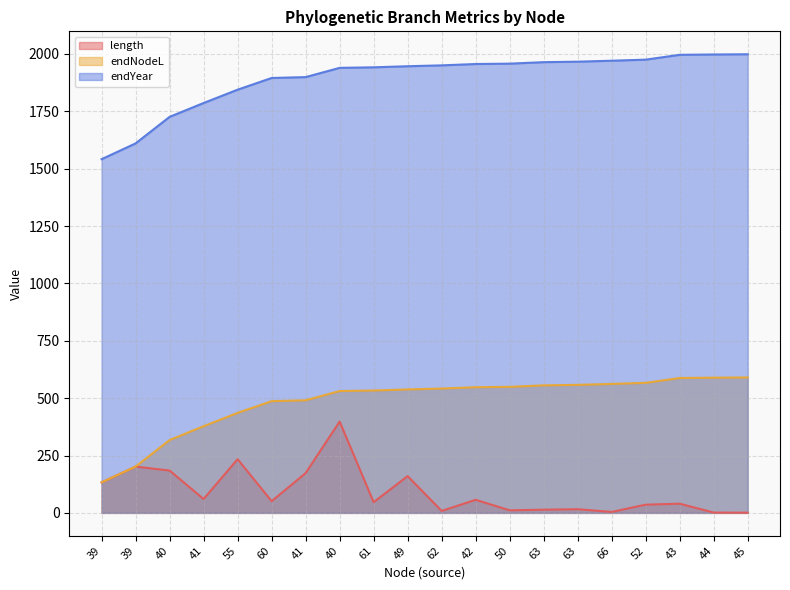

How many values in the length series are below 50?

10